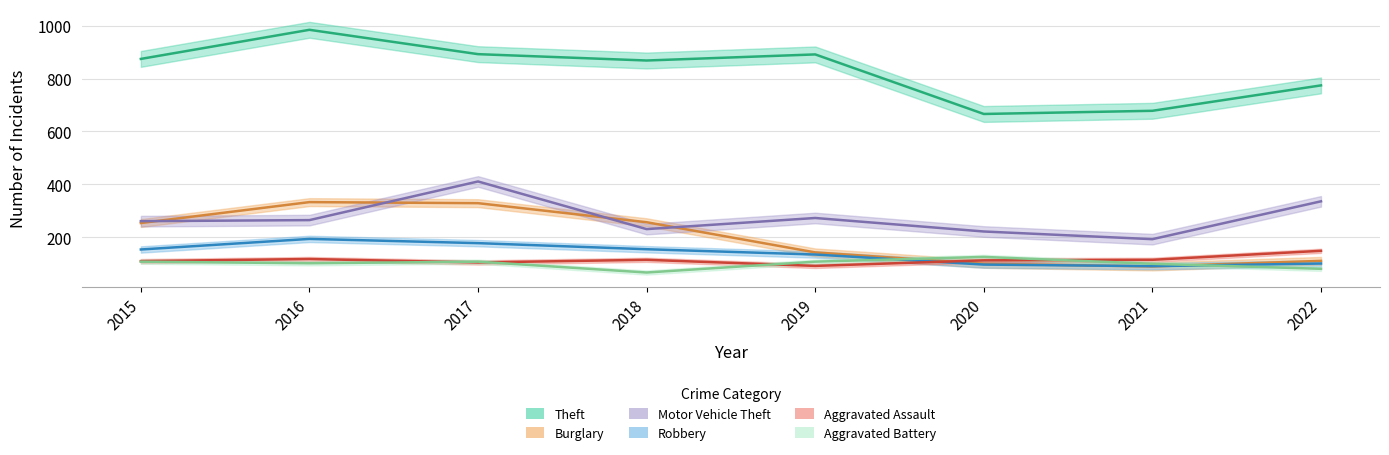

True or false: Robbery has a value of 149 at 2022.

False